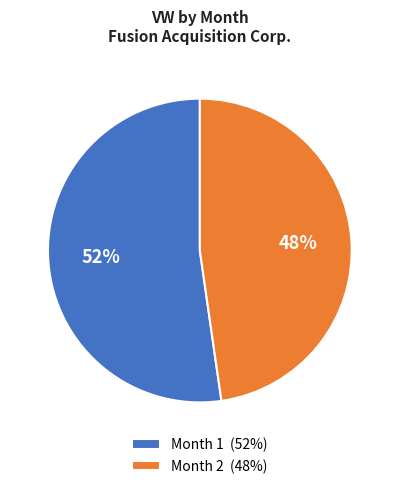

To the nearest percent, what is the average slice percentage?

50%